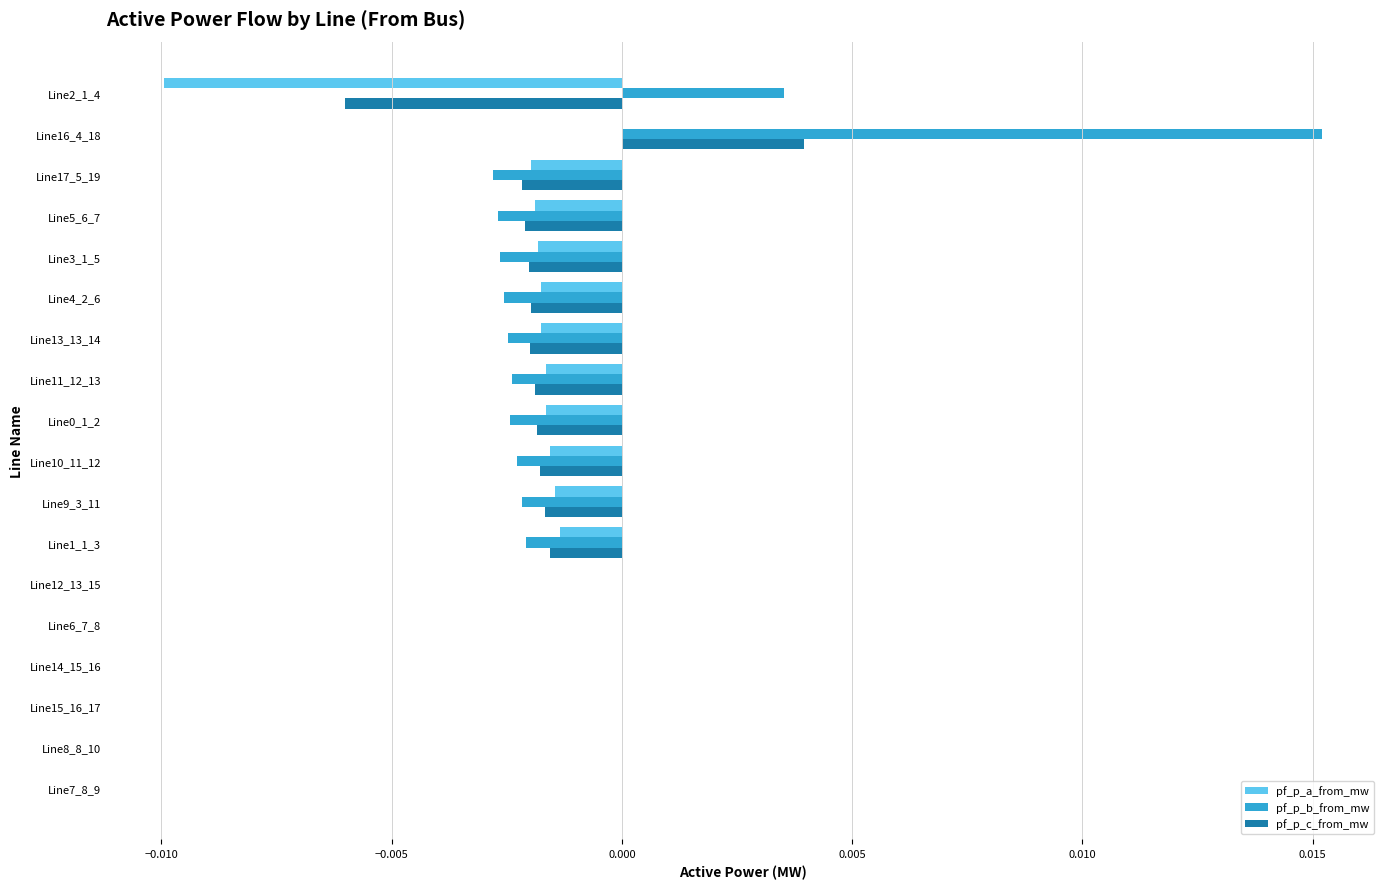

The pf_p_a_from_mw series shows 0.0 at Line7_8_9. True or false?

True